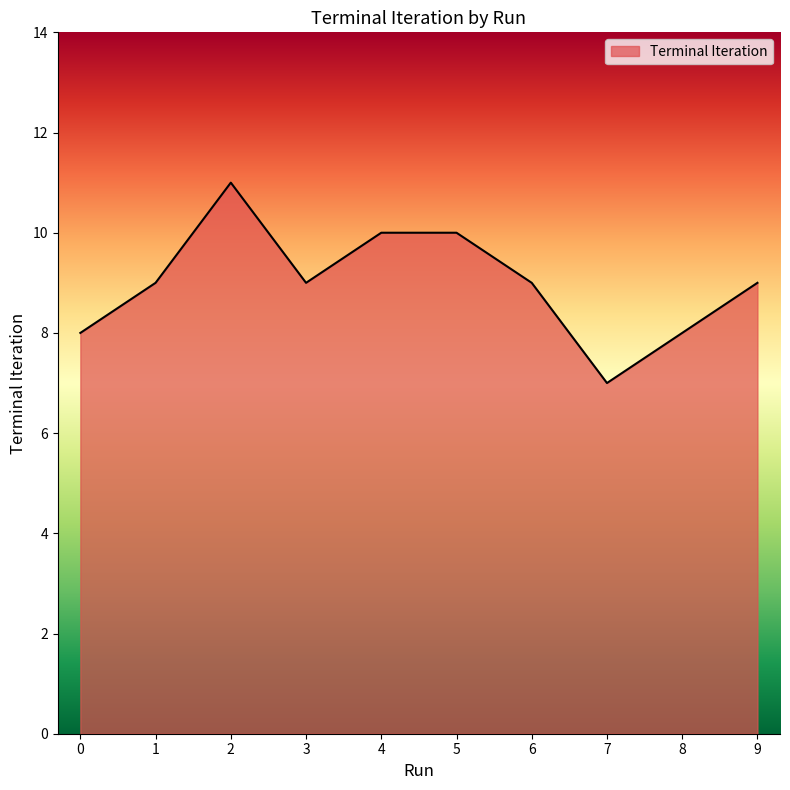

Which category has the lowest value across all series?

7